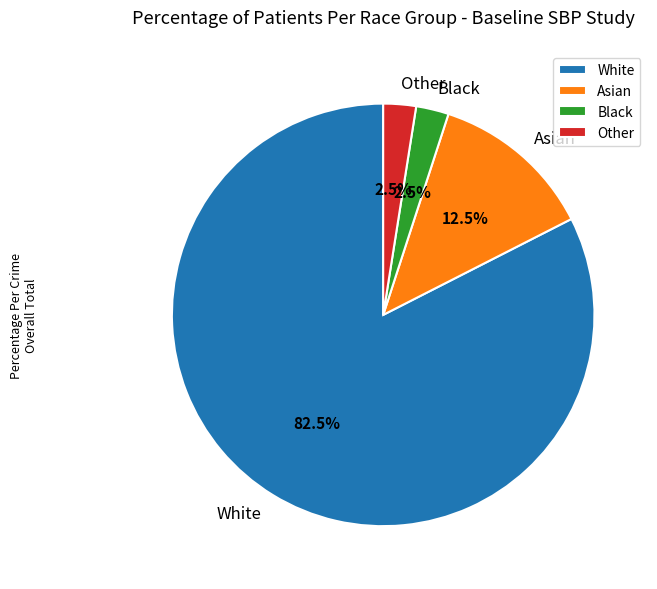

What is the majority slice?

White